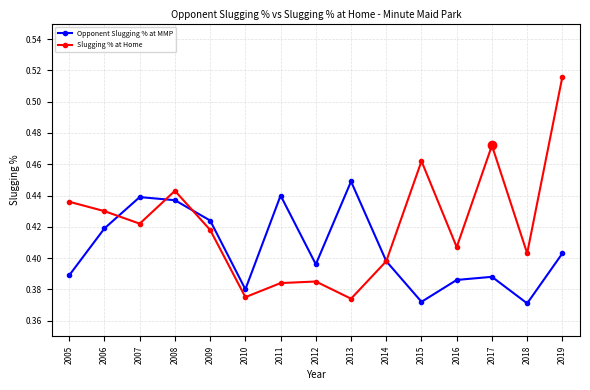

At which category is the sum across all series the highest?

2019